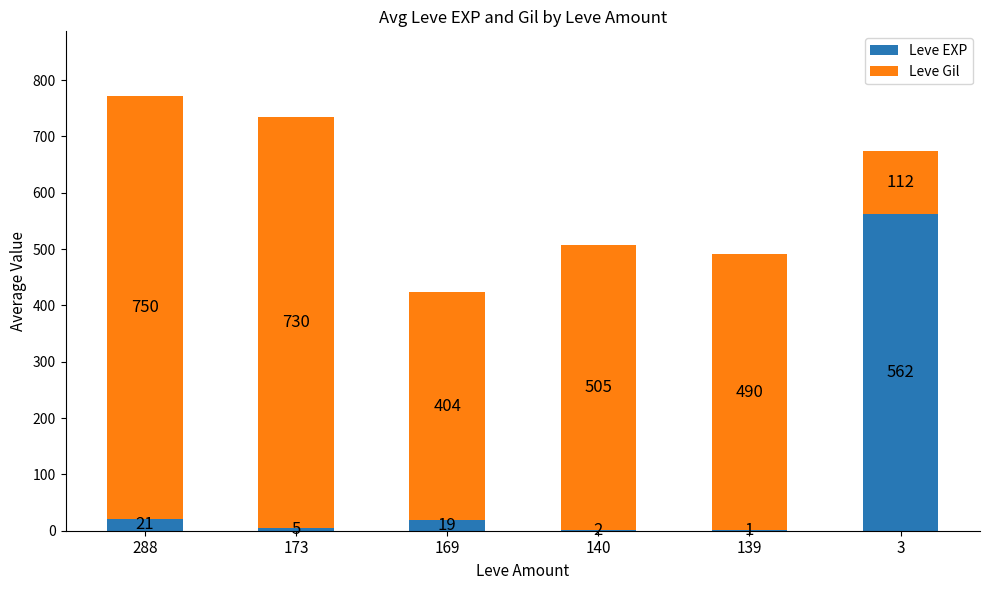

Read the Leve EXP value at 169.

19